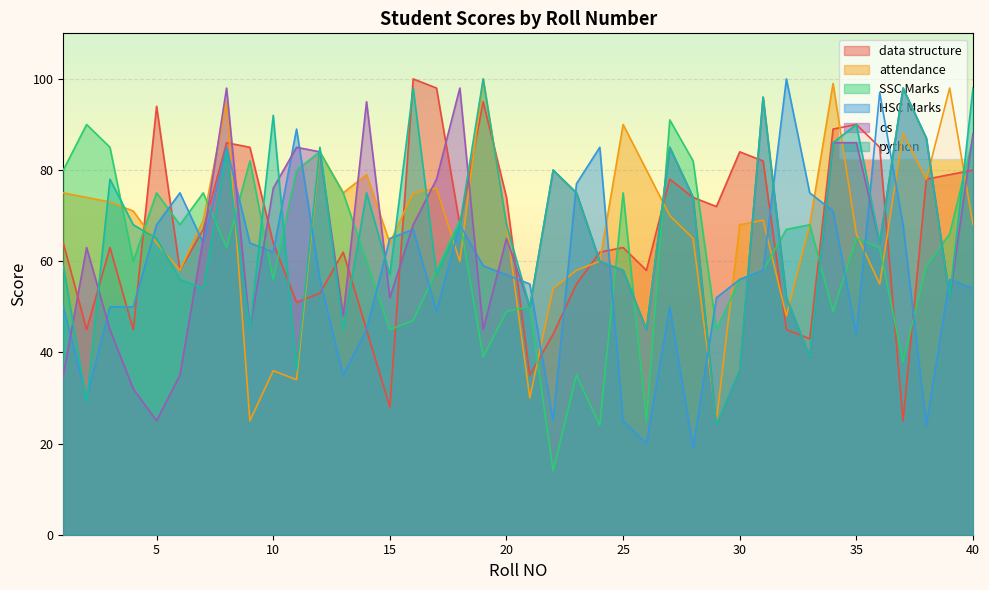

At 32, list the series in order from smallest to largest.

data structure, attendance, os, python, SSC Marks, HSC Marks